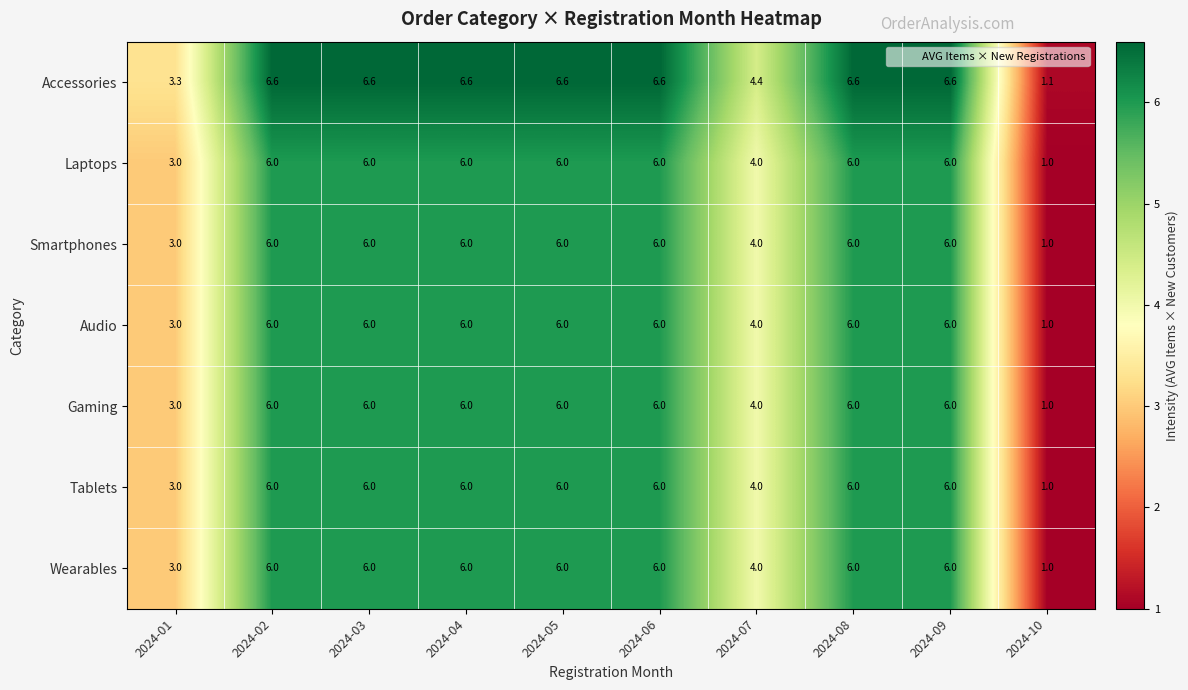

Count the Smartphones values in the range 4 to 6.

8